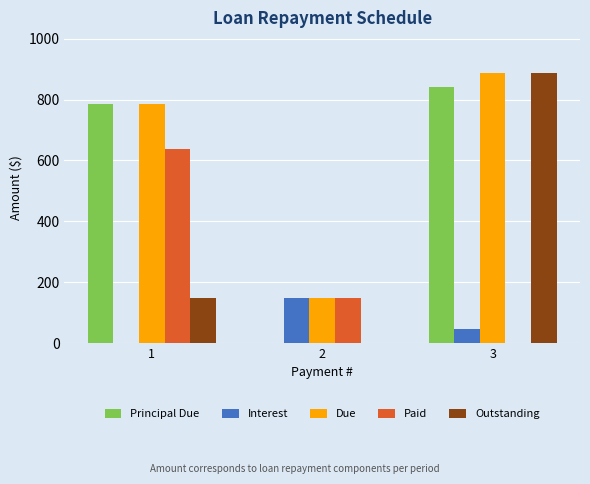

What is the sum of all Outstanding values?

1035.7